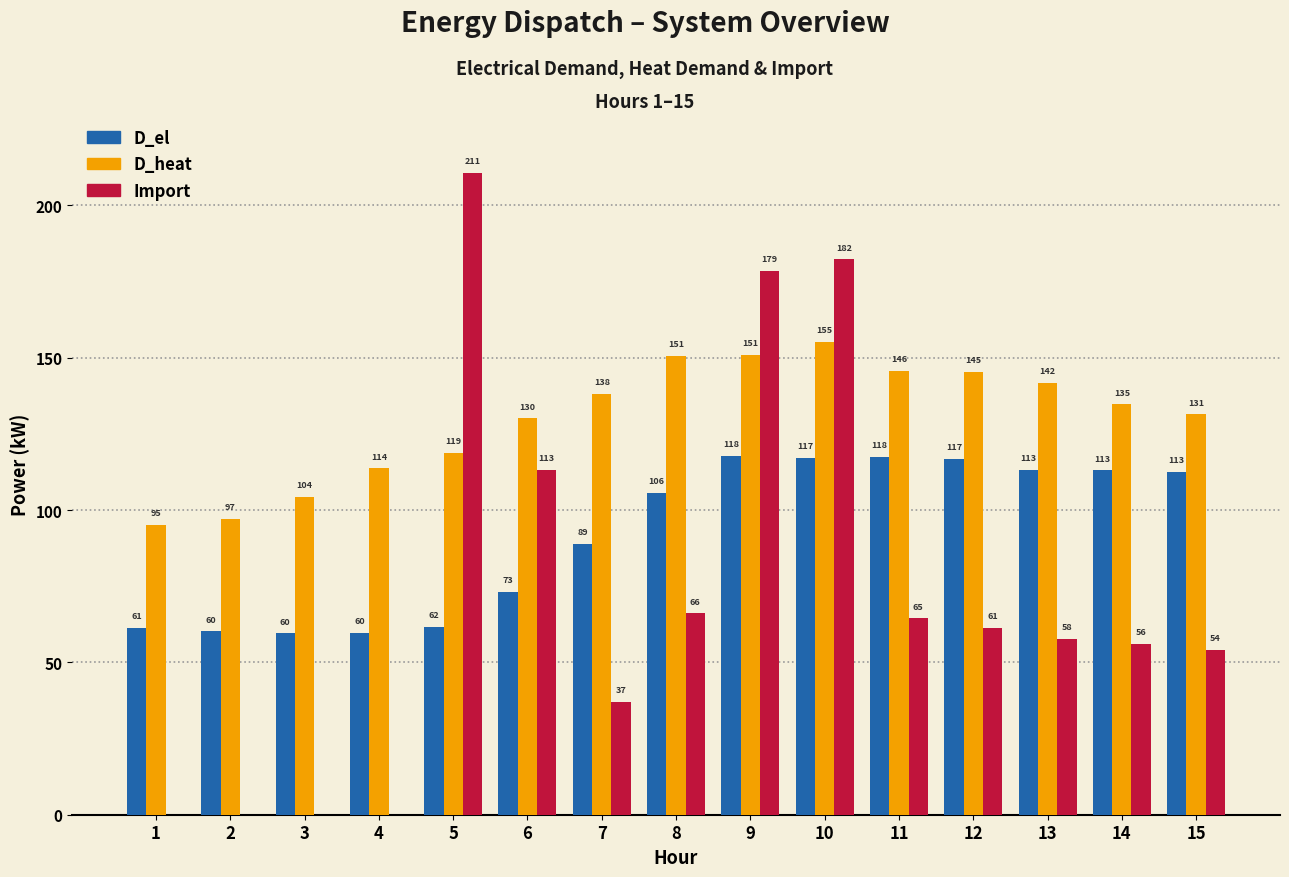

Count the number of data series in this chart.

3